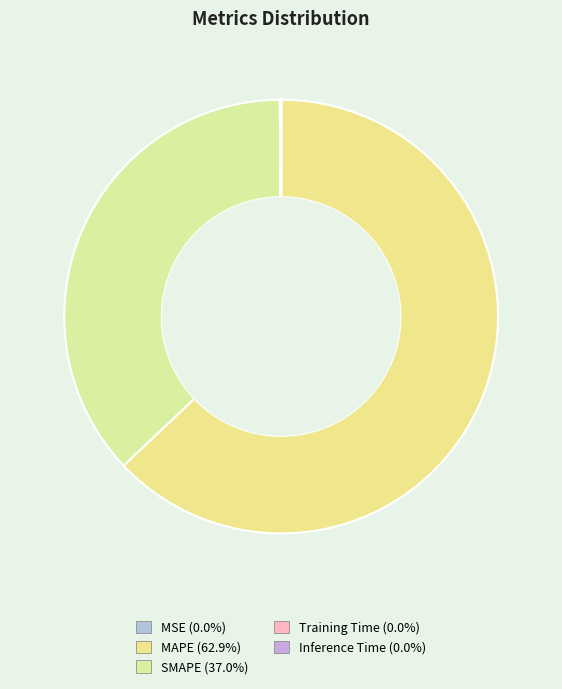

To the nearest percent, what portion does SMAPE represent?

37%